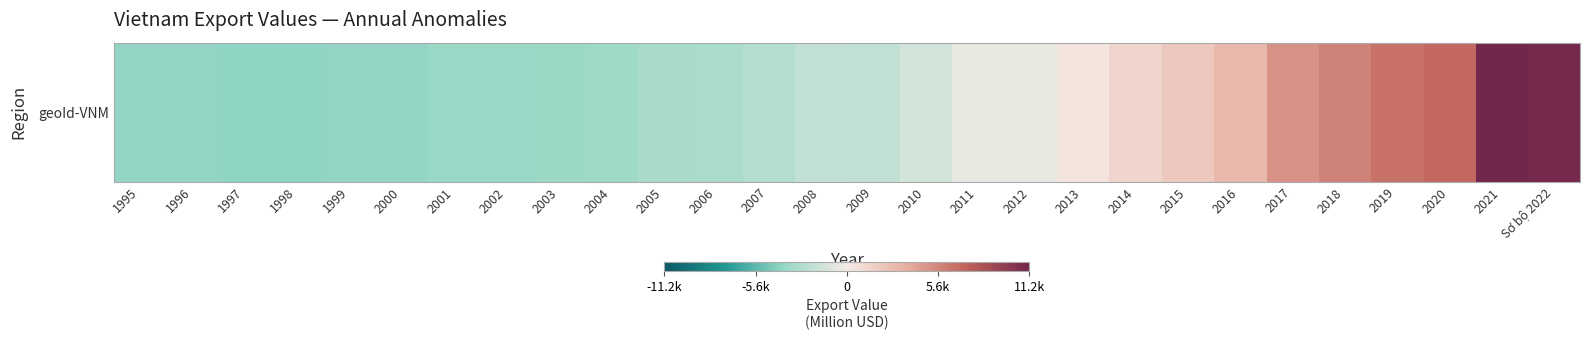

At which label is the value closest to 3609?

2016